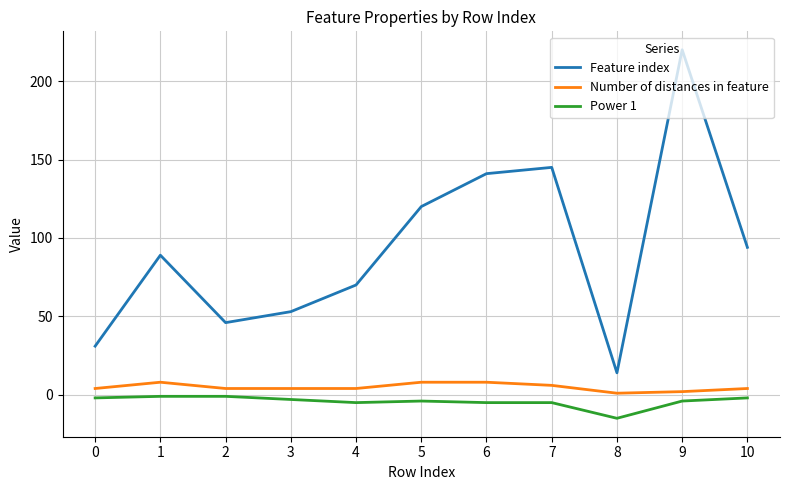

True or false: Feature index has a value of 135 at 9.

False